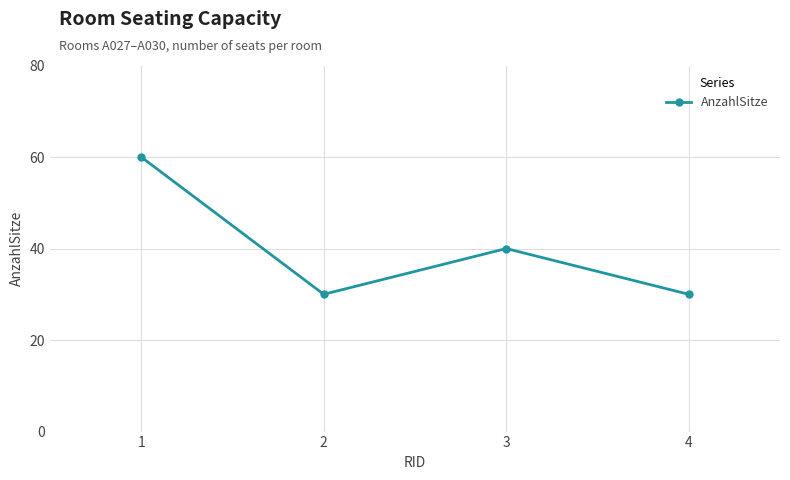

What is the smallest value displayed?

30